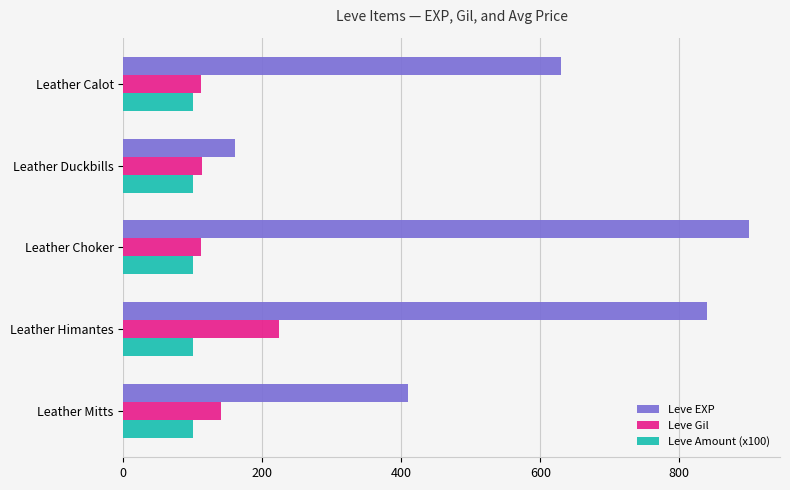

What is the smallest value displayed?

100